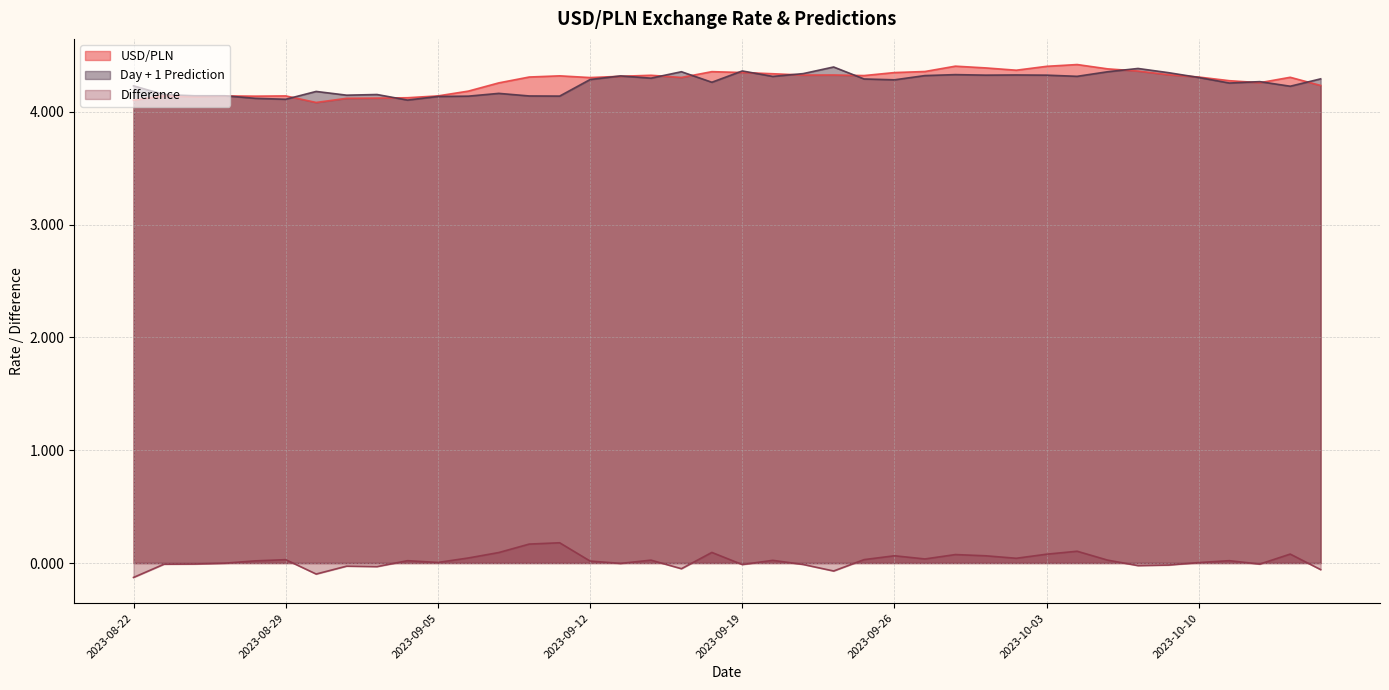

The USD/PLN series shows 1.2 at 2023-09-14. True or false?

False